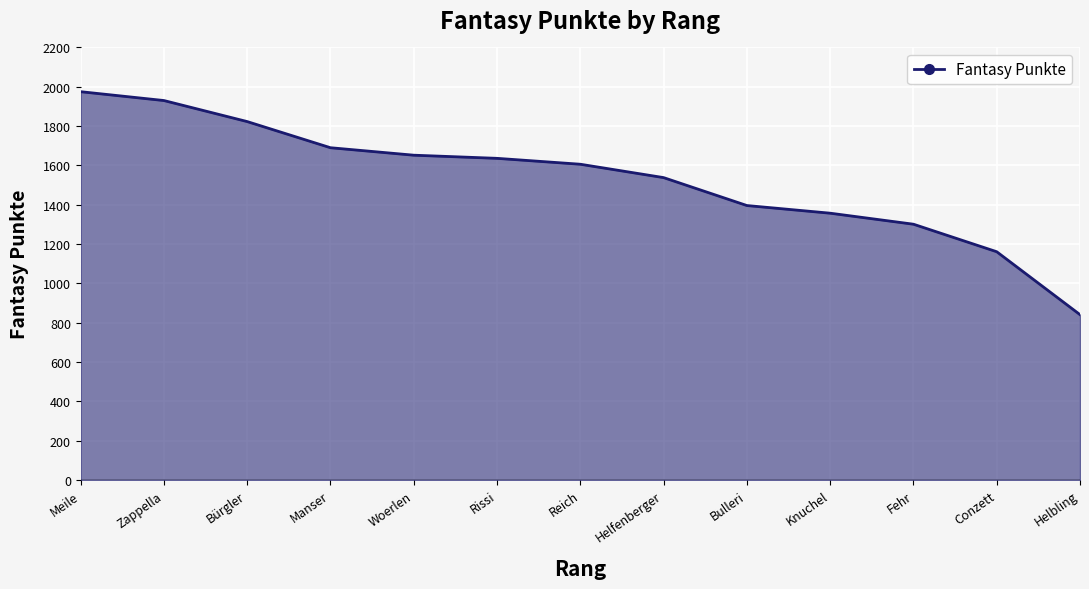

What is the ratio of the value at Zappella to the value at Rissi?

1.2